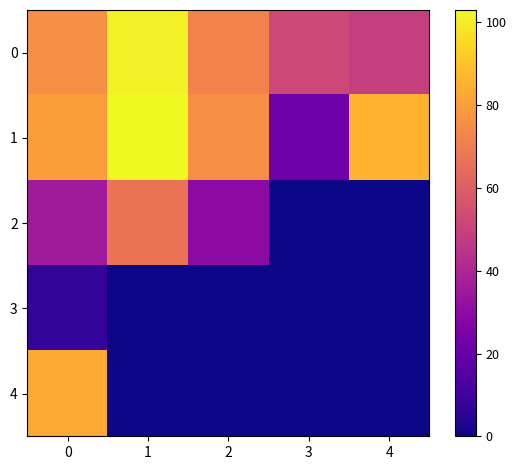

True or false: 3 has a value of 0 at 2.

True